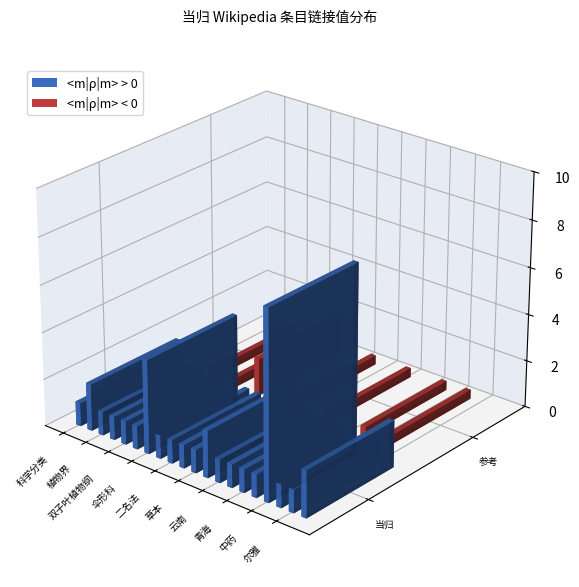

Between 草本 and 四川, which is larger?

草本